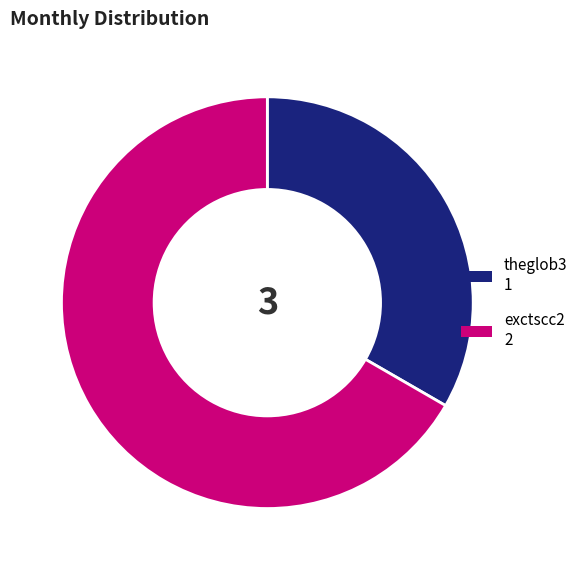

How many segments does this pie chart have?

2